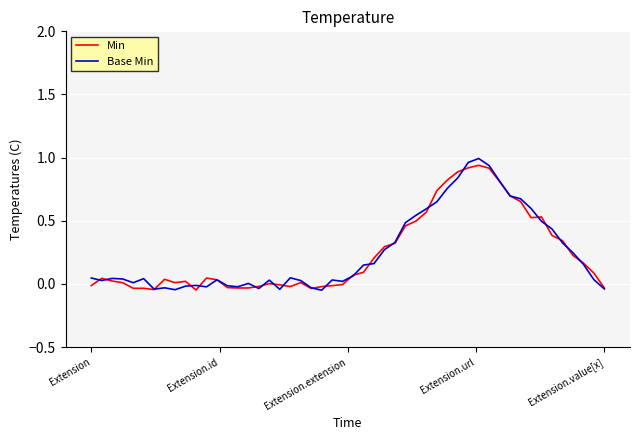

What are all the series names shown in the legend?

Min, Base Min